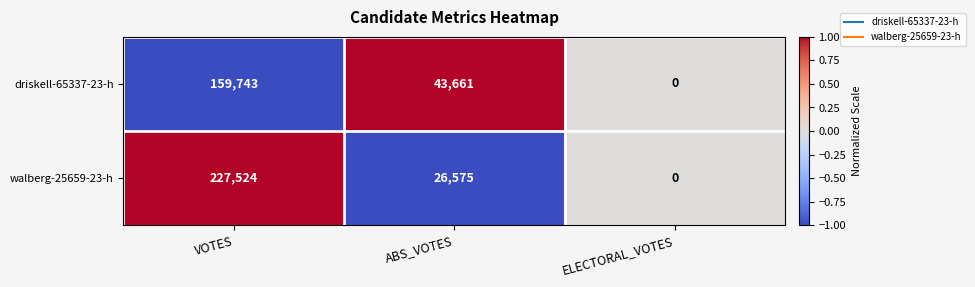

Reading left to right, list all the values displayed in this chart.

driskell-65337-23-h: 159743	43661	0
walberg-25659-23-h: 227524	26575	0